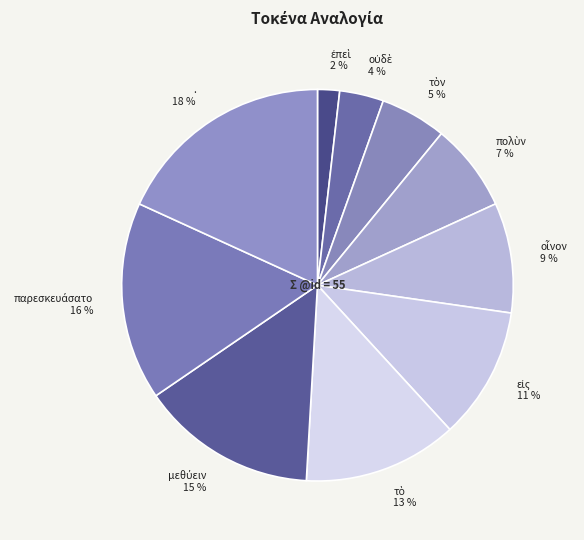

Which category has the biggest portion of the pie?

.